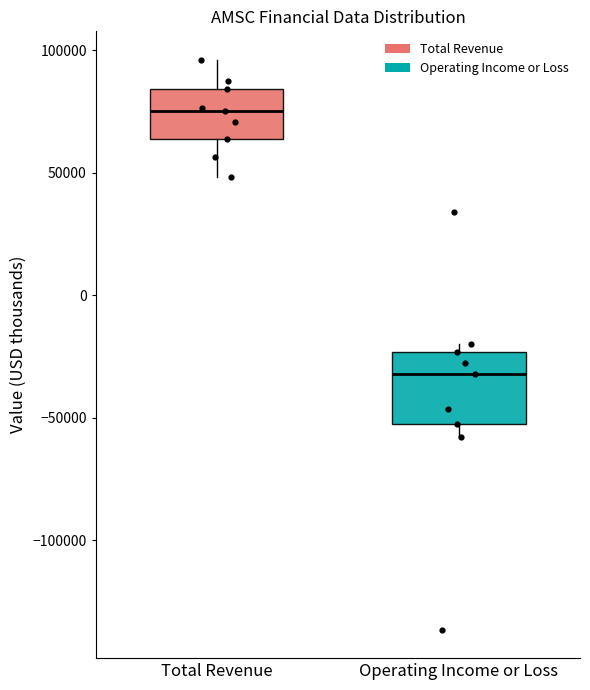

Reading left to right, read every box against the y-axis: the position of its median line, the range the box covers, and the ends of its whiskers. The values are not printed on the chart, so give them approximately, as read against the axis.

Total Revenue: median 75000, box 65000 to 85000, whiskers 50000 to 95000
Operating Income or Loss: median -30000, box -50000 to -25000, whiskers -60000 to -20000